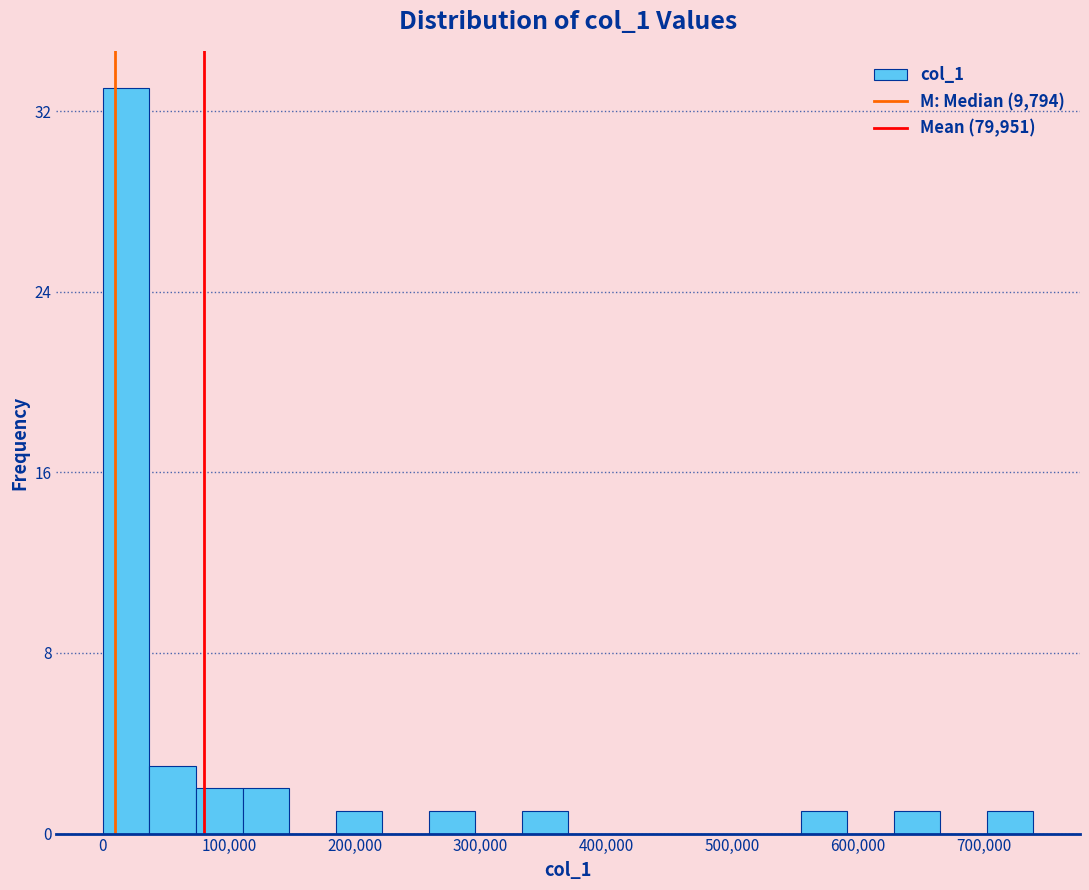

Read against the x-axis, roughly where is the centre of the tallest bar?

20000